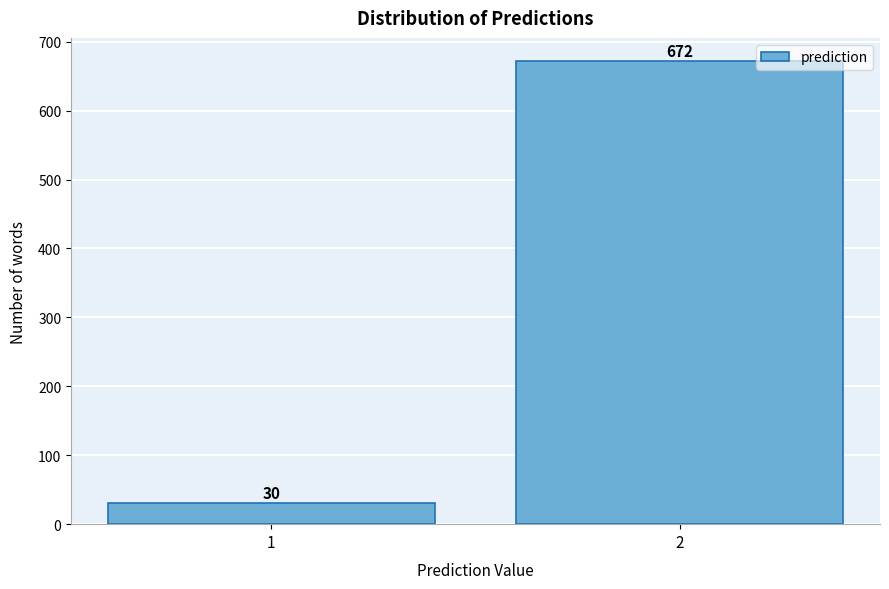

Reading left to right, list all the values displayed in this chart.

30	672